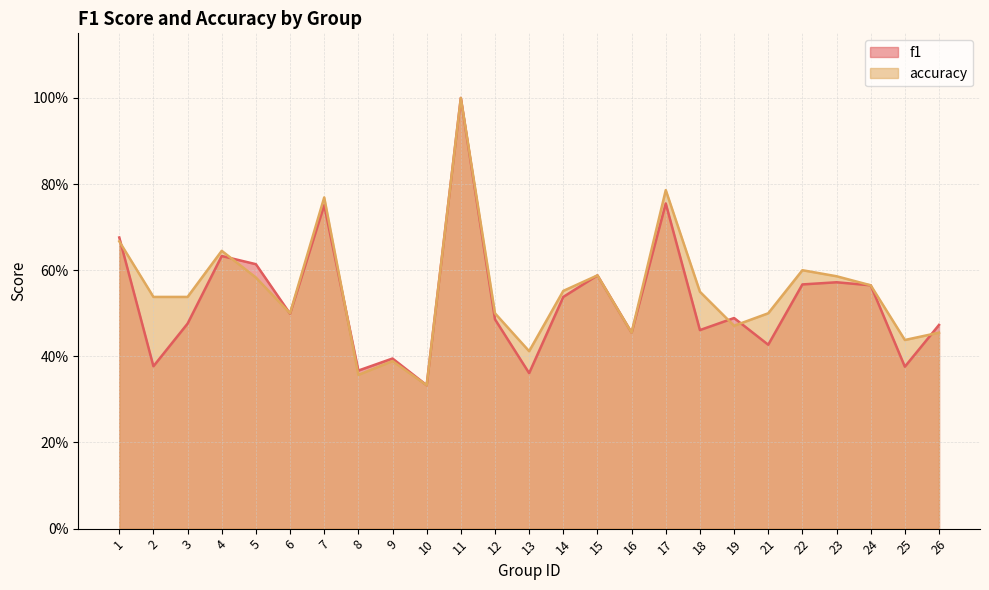

How many lines are shown in the chart?

2